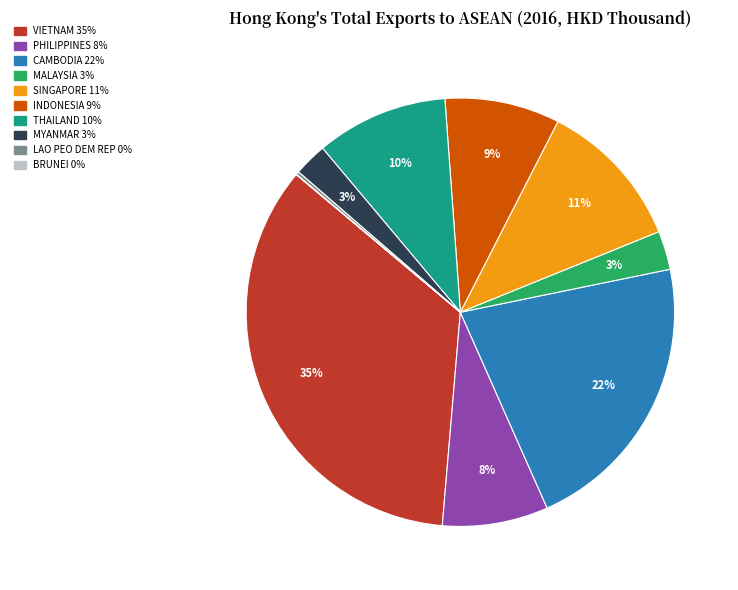

To the nearest percent, what percentage of the pie is CAMBODIA?

22%